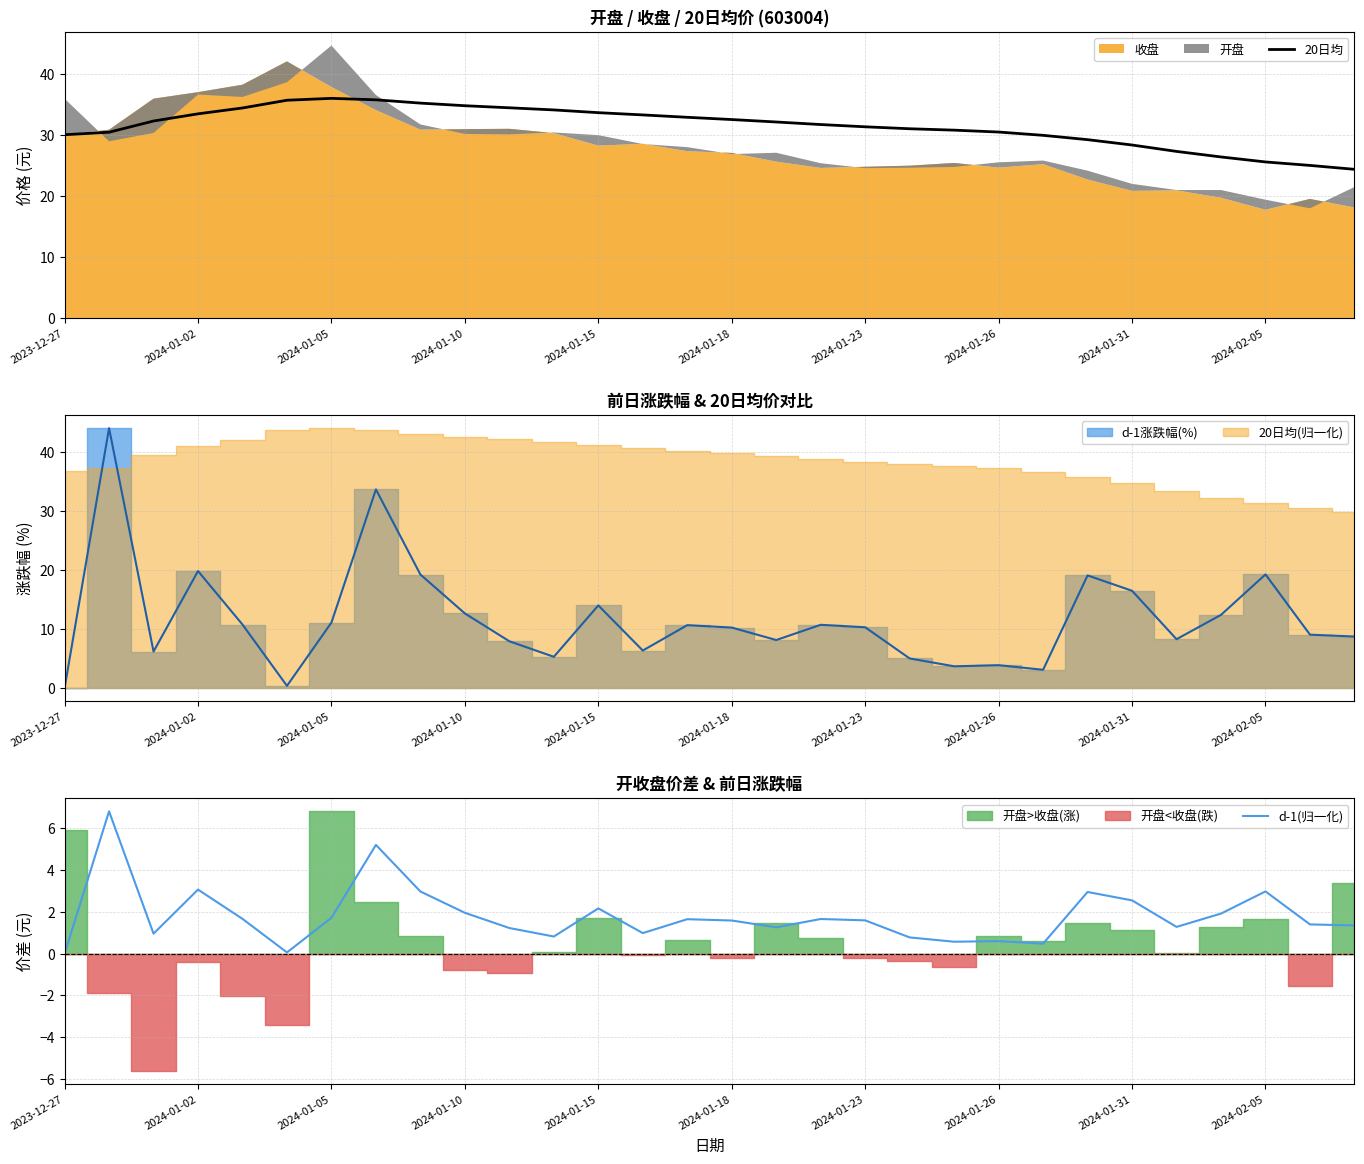

What is the minimum value for 20日均?

24.4